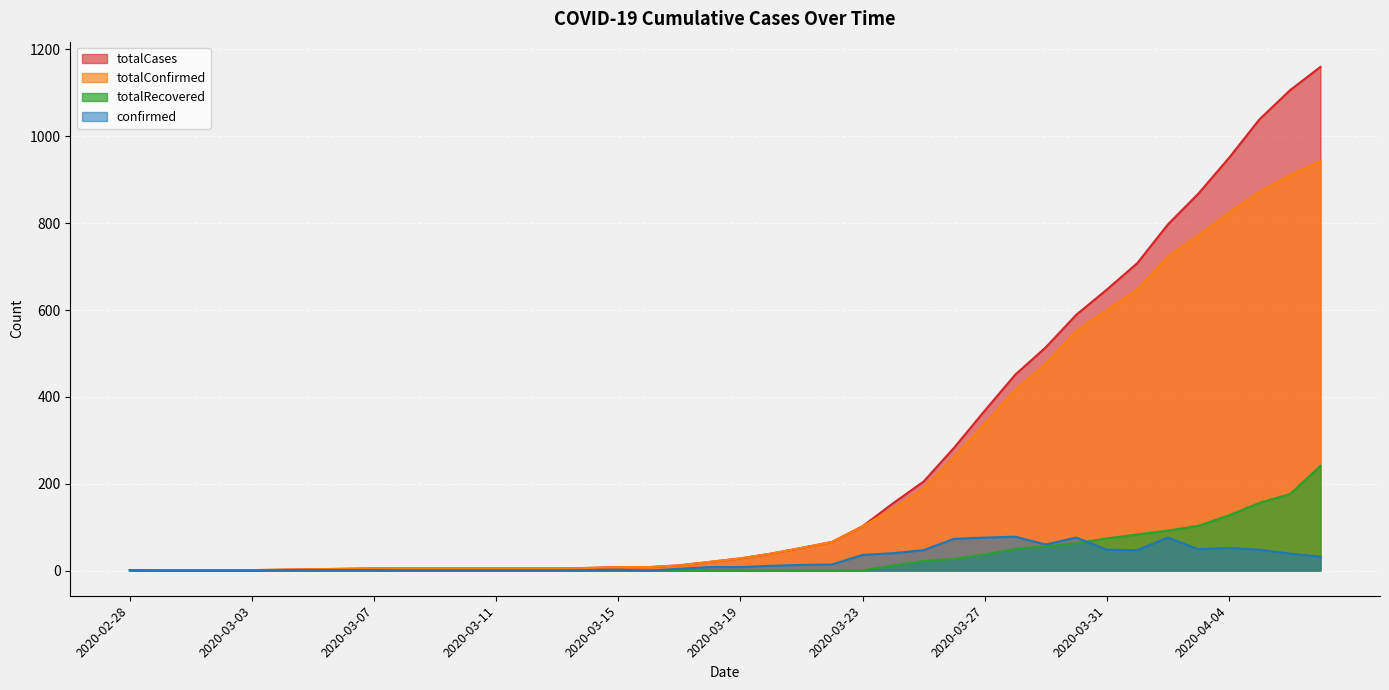

How many intersections are there between totalRecovered and confirmed?

1